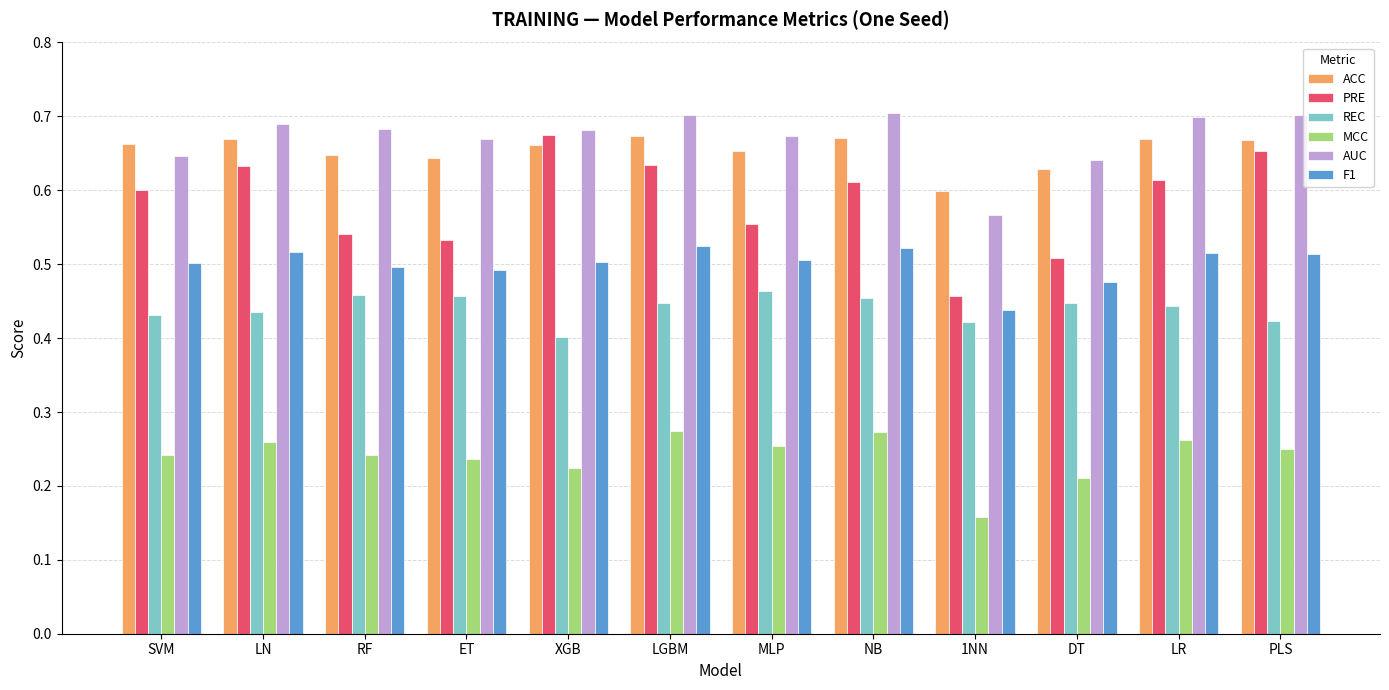

How many REC values are between 0 and 1?

12